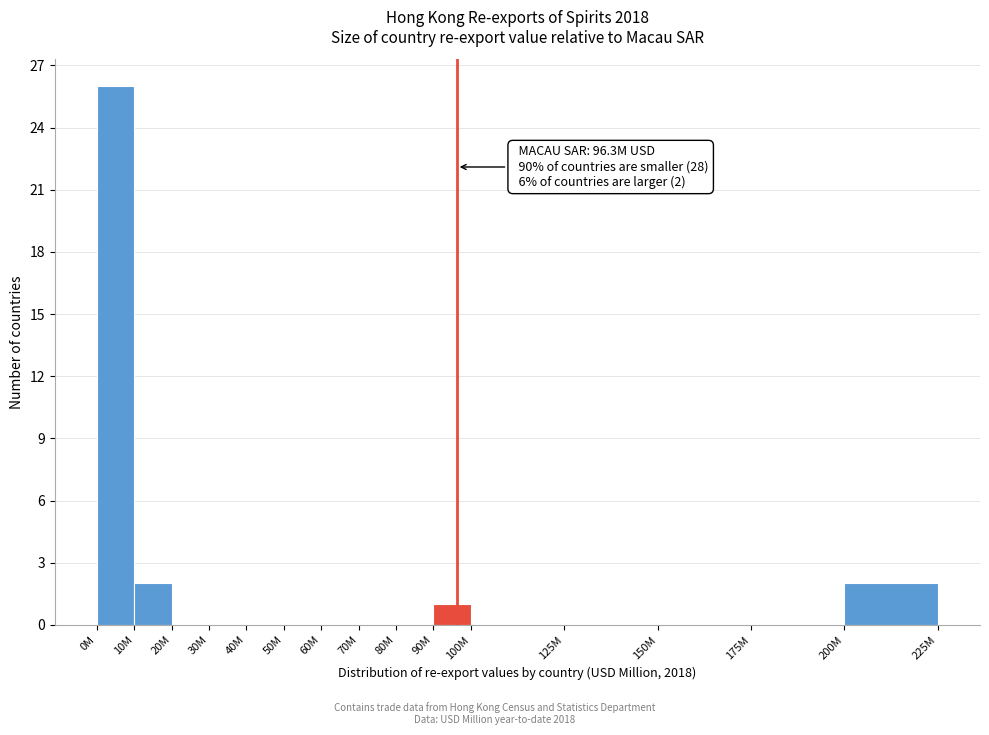

Reading left to right, extract all data points from this chart.

0M=26	10M=2	20M=0	30M=0	40M=0	50M=0	60M=0	70M=0	80M=0	90M=1	100M=0	125M=0	150M=0	175M=0	200M=2